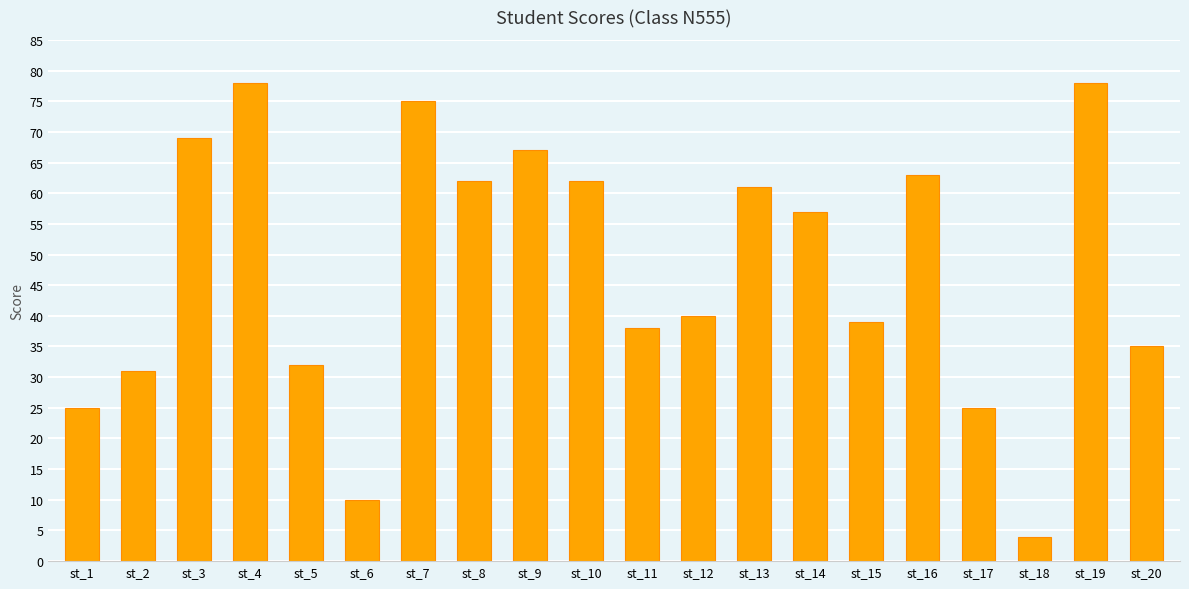

Does the chart contain stacked bars?

No